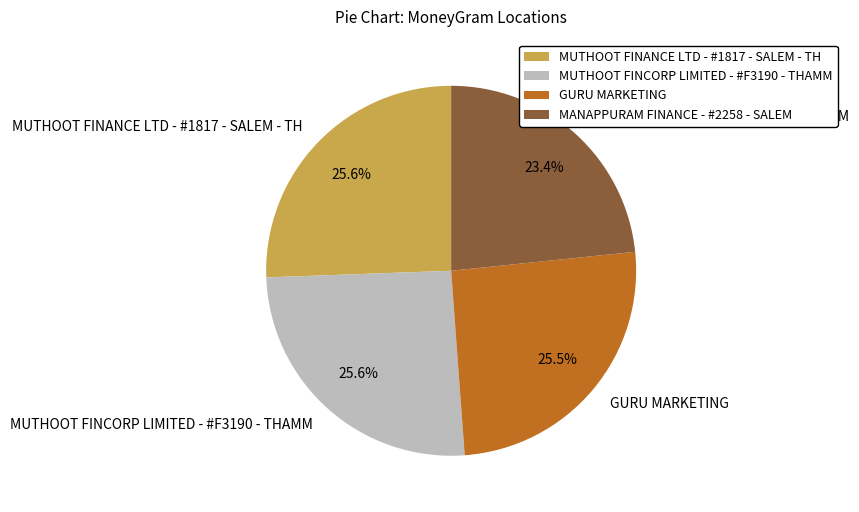

Which slice is the smallest?

MANAPPURAM FINANCE - #2258 - SALEM